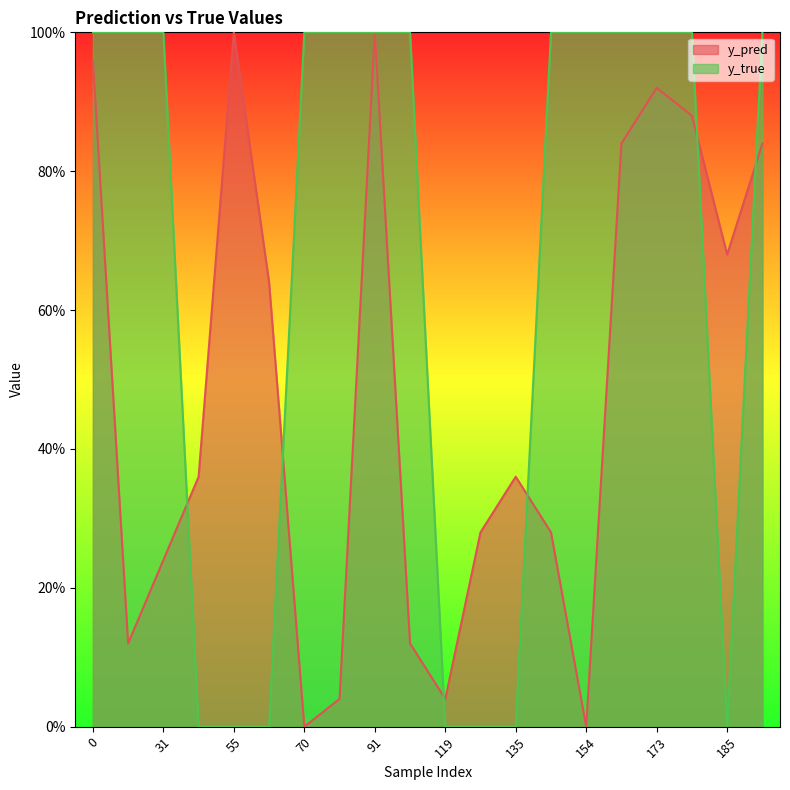

What is the spread (max minus min) of values at 168?

0.2